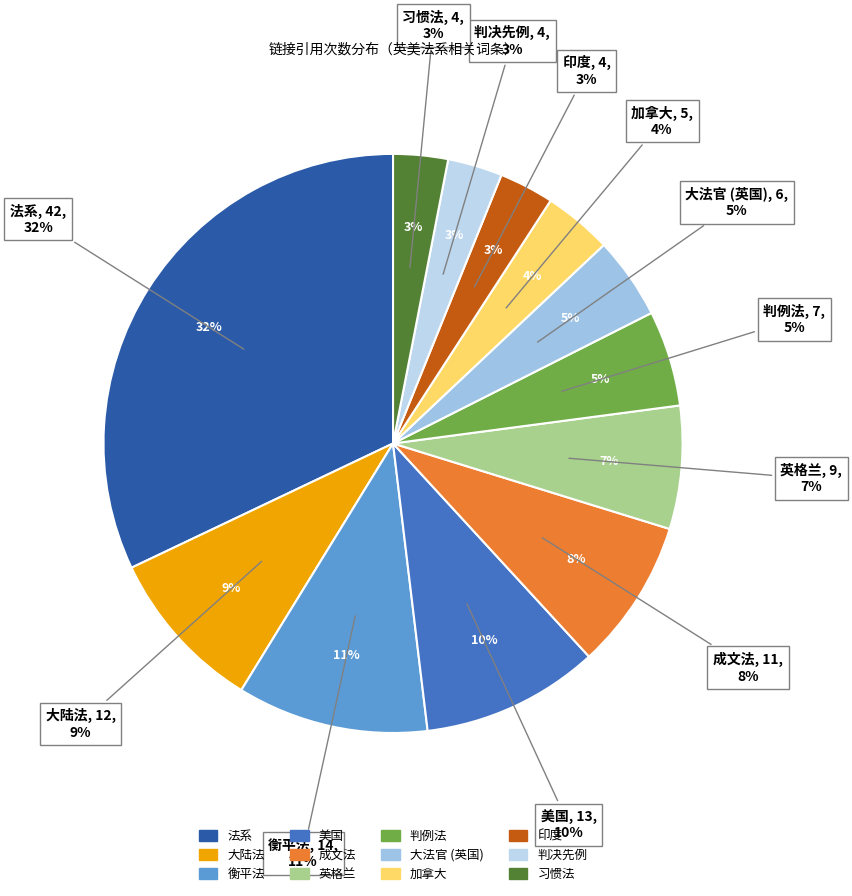

Combined, what portion of the pie is 判例法 and 大陆法?

14.5%